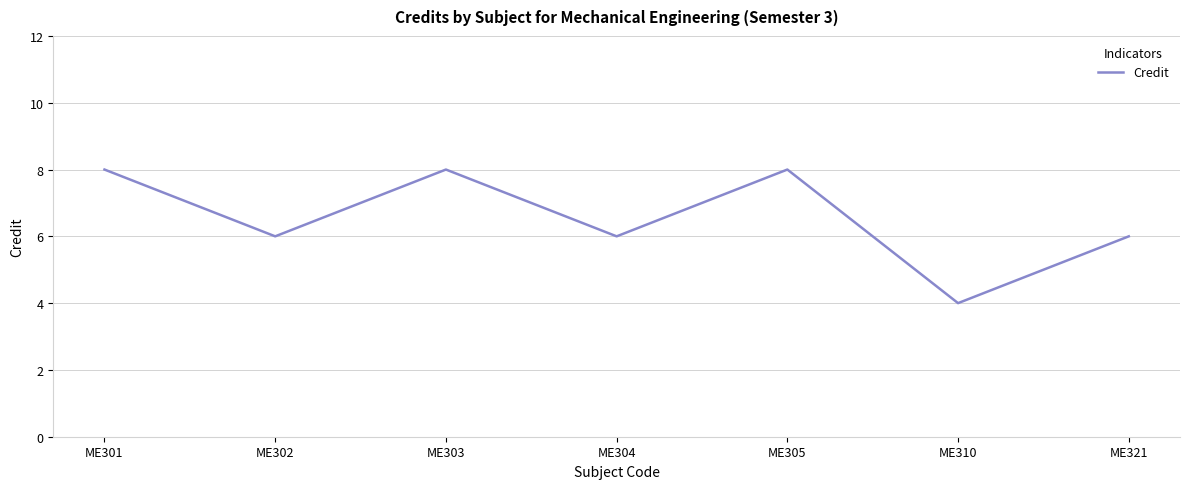

What is the average value?

7